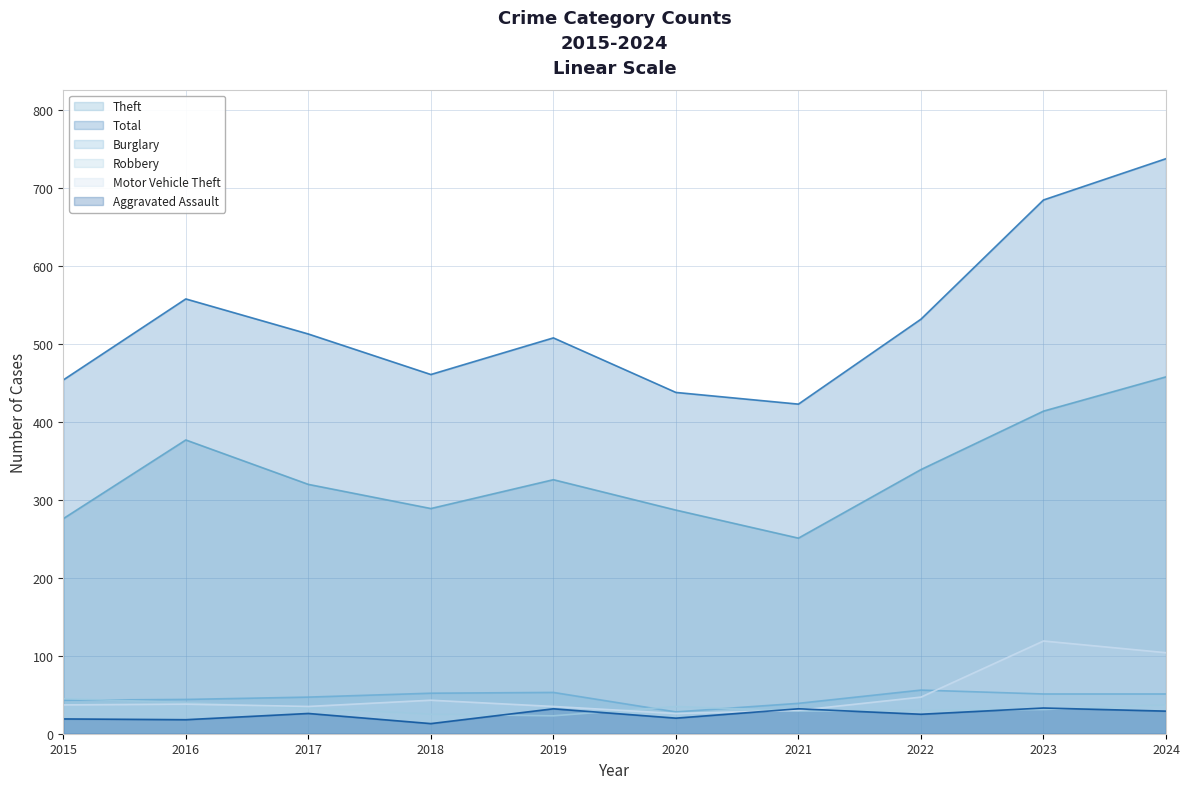

Count the number of categories in the chart.

10